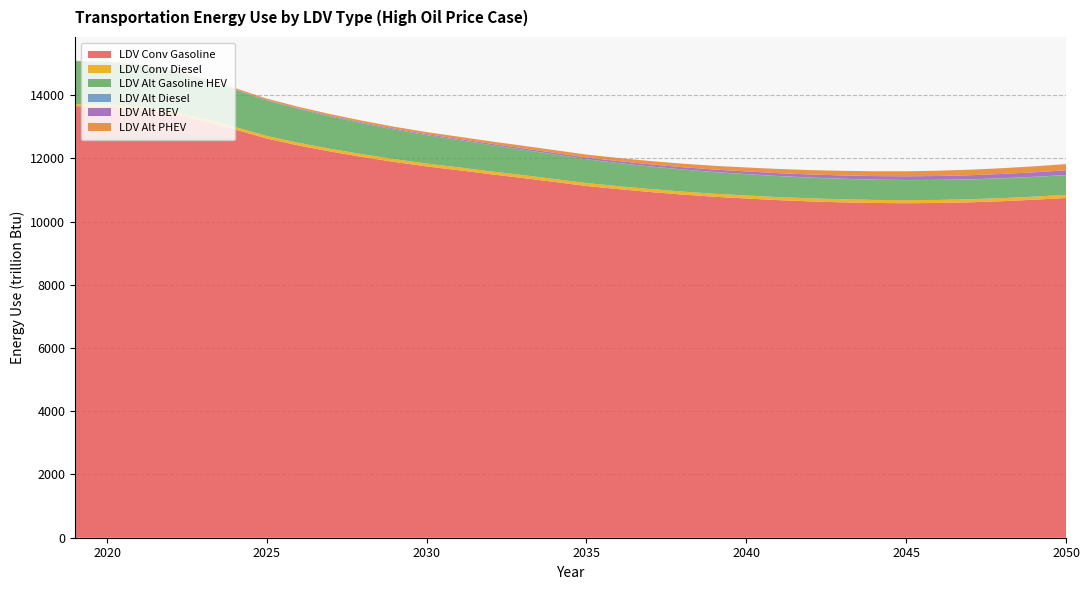

Reading left to right, transcribe all the data shown in this chart.

LDV Conv Gasoline: 13649.7	13636.7	13570.0	13418.3	13183.7	12915.5	12627.2	12405.9	12215.3	12042.5	11885.6	11745.8	11624.7	11498.6	11379.9	11254.3	11126.4	11027.0	10935.8	10855.0	10786.8	10731.0	10679.2	10639.2	10609.4	10589.7	10581.1	10589.6	10610.2	10645.7	10691.3	10746.8
LDV Conv Diesel: 64.0	66.7	70.6	75.4	79.0	81.4	83.1	84.9	86.4	87.7	88.9	90.1	91.6	92.5	93.2	93.7	94.0	94.4	94.7	95.0	95.3	96.2	96.3	96.2	96.6	96.5	96.5	96.6	97.0	97.5	98.1	98.8
LDV Alt Gasoline HEV: 1358.2	1343.3	1315.8	1277.4	1229.8	1177.0	1121.3	1070.3	1022.1	976.9	935.3	897.5	863.4	831.2	801.9	774.8	750.1	729.5	711.8	696.4	683.5	672.7	662.8	654.2	646.7	640.1	634.4	630.1	626.8	624.6	623.2	622.7
LDV Alt Diesel: 3.5	3.6	3.6	3.5	3.5	3.4	3.3	3.2	3.2	3.2	3.2	3.2	3.2	3.2	3.3	3.4	3.5	3.7	3.8	4.0	4.2	4.4	4.6	4.8	4.9	5.1	5.3	5.8	5.9	6.1	6.2	6.3
LDV Alt BEV: 4.8	6.0	7.3	8.7	10.3	12.5	15.6	18.9	22.1	25.4	28.7	32.3	36.0	40.0	44.3	48.8	53.6	58.9	64.5	70.5	76.7	83.2	89.7	96.3	102.8	109.1	115.3	121.7	128.0	134.5	141.0	147.6
LDV Alt PHEV: 6.7	11.8	18.5	24.7	30.5	35.6	40.0	44.3	48.6	53.0	57.5	62.5	68.0	73.8	79.8	86.0	92.2	98.8	105.4	112.1	118.9	125.6	132.3	139.1	145.9	152.8	159.7	166.8	174.0	181.3	188.8	196.3